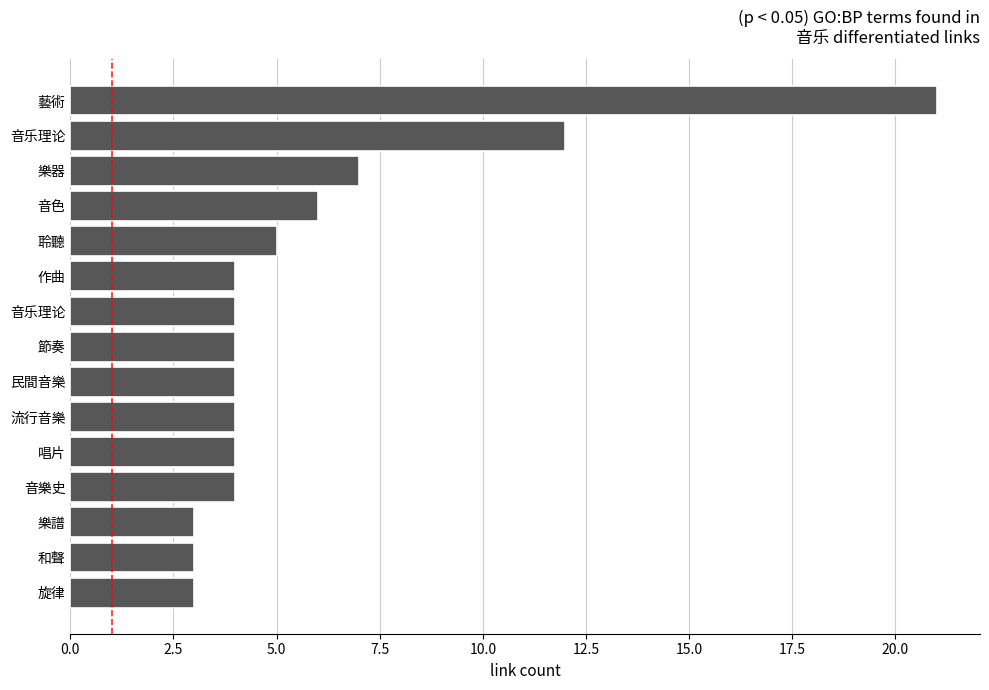

Count the number of categories in the chart.

15